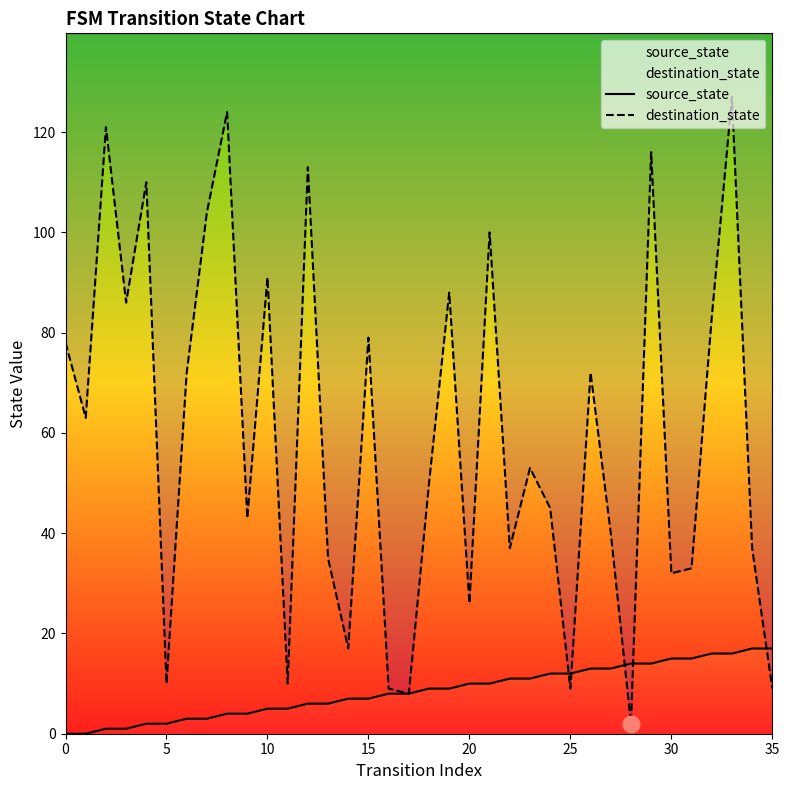

What is the maximum value for source_state?

17